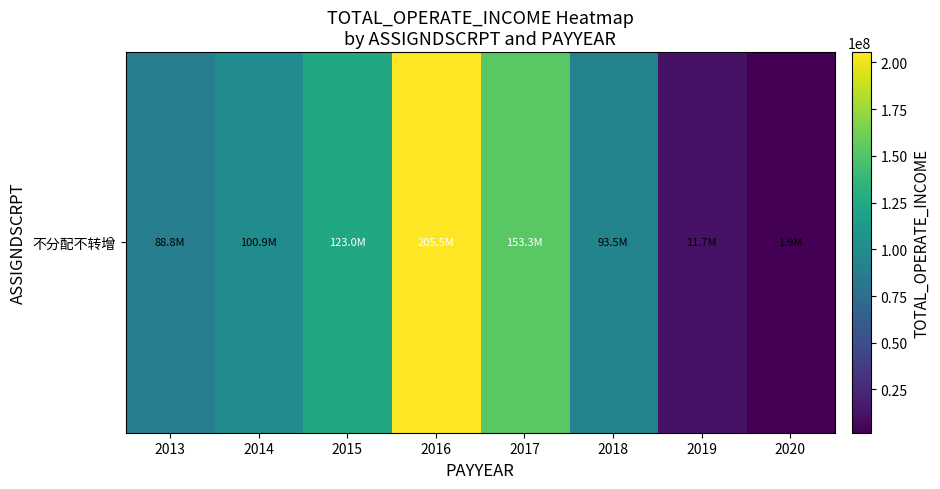

Reading left to right, transcribe all the data shown in this chart.

88817076.7	100870048.9	122972705.4	205476764.1	153259040.0	93454238.3	11718184.9	1856394.6